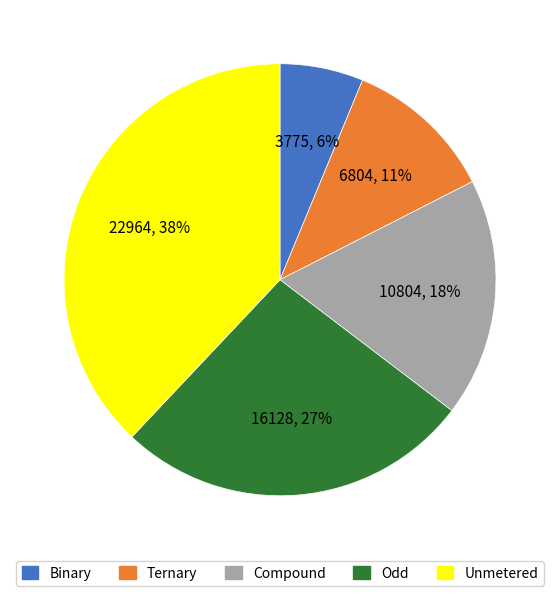

Is there any slice that represents more than half of the pie?

No